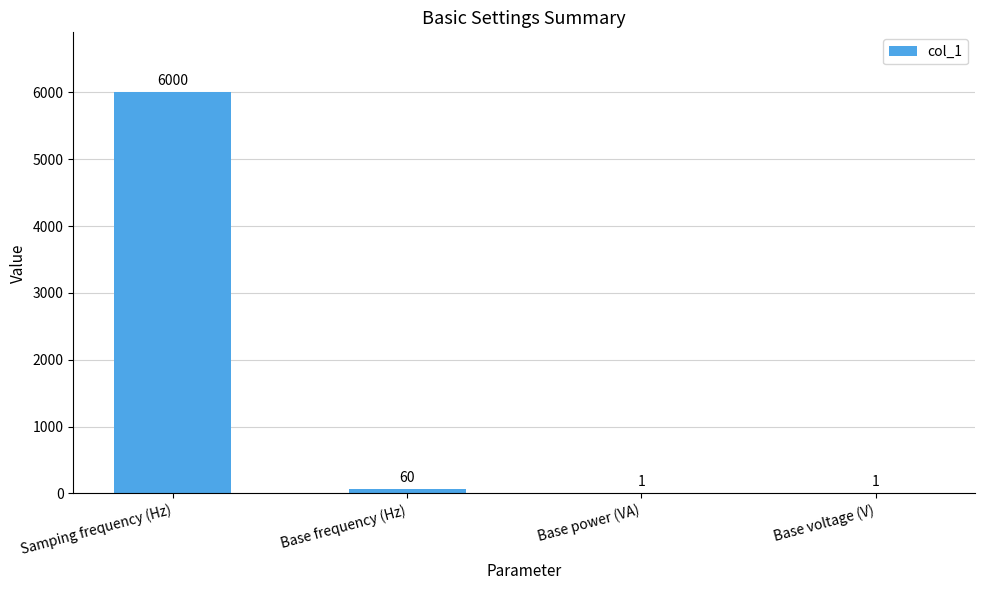

The chart shows a value of 6000 at Samping frequency (Hz). True or false?

True